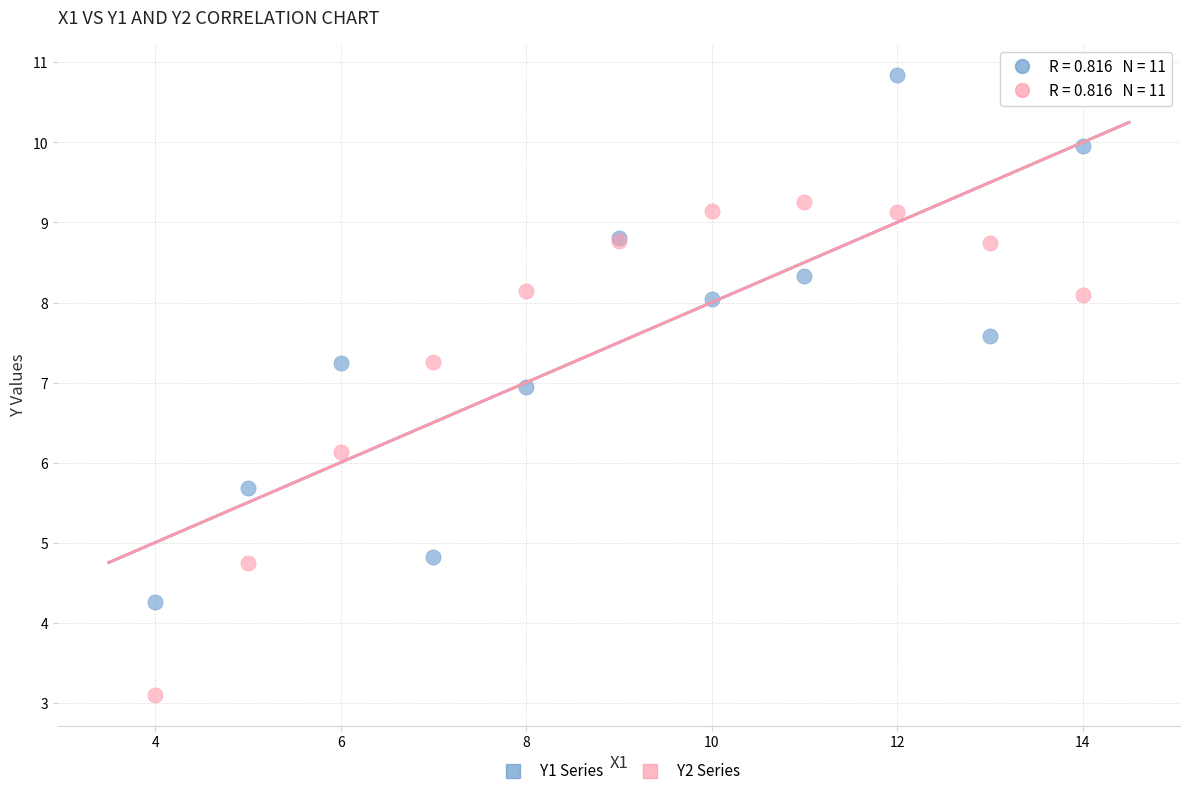

What are all the series names shown in the legend?

Y1 Series, Y2 Series